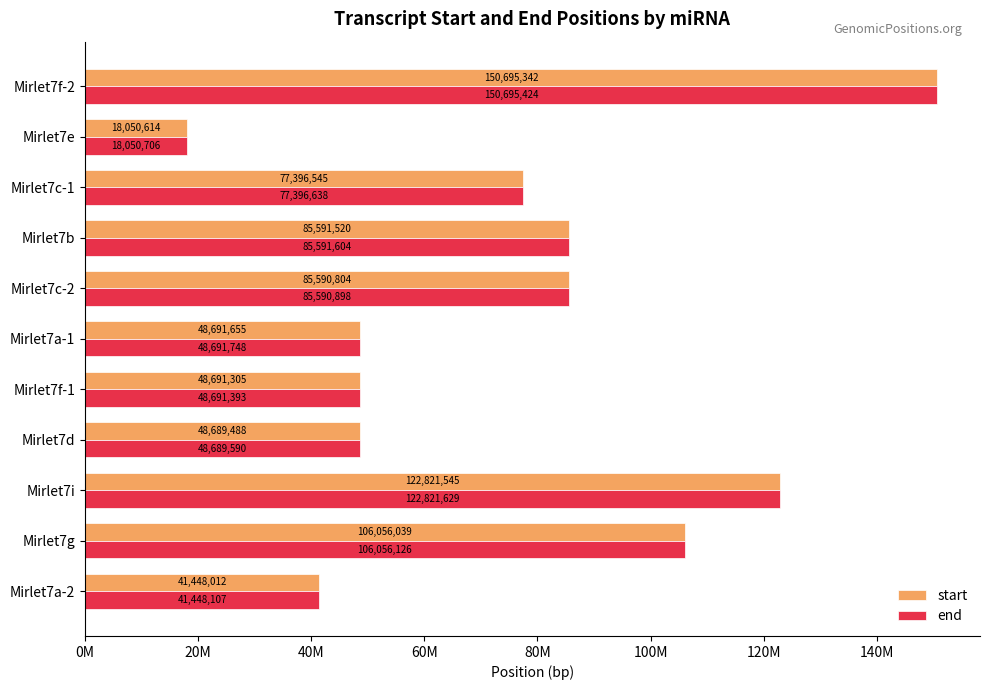

Count the number of categories in the chart.

11